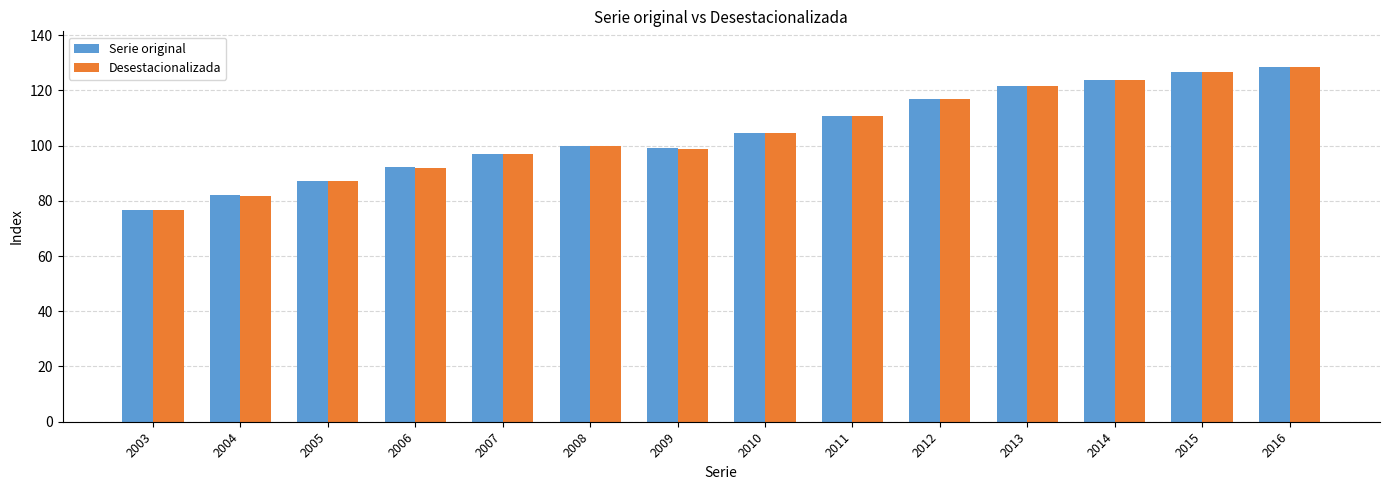

Between 2006 and 2013, which series saw the biggest shift?

Desestacionalizada